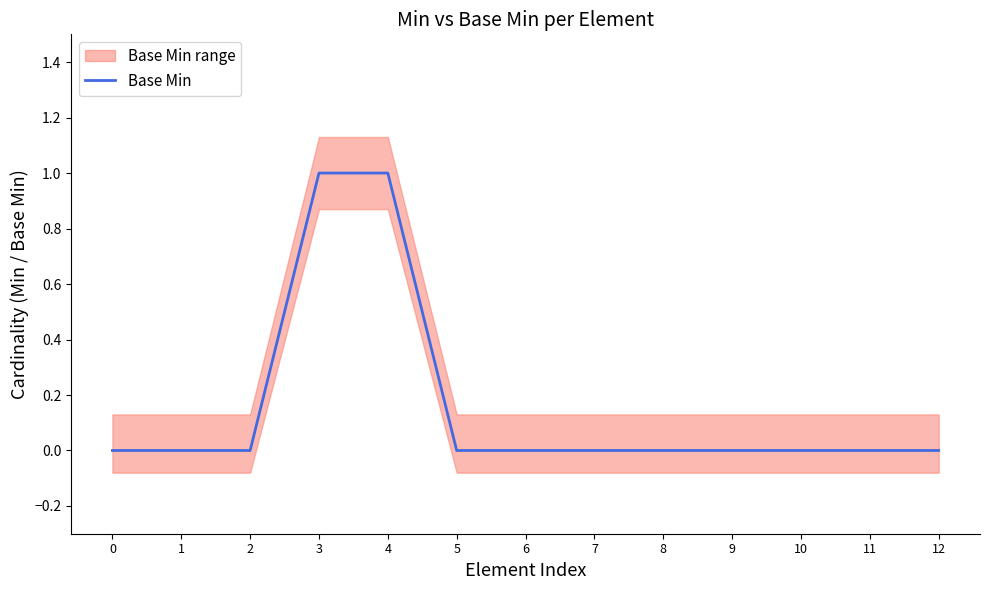

Reading left to right, extract all data points from this chart.

0=0	1=0	2=0	3=1	4=1	5=0	6=0	7=0	8=0	9=0	10=0	11=0	12=0